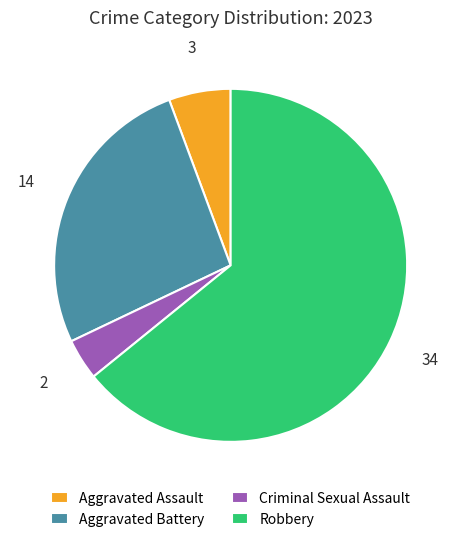

Between Aggravated Assault and Robbery, which is larger?

Robbery